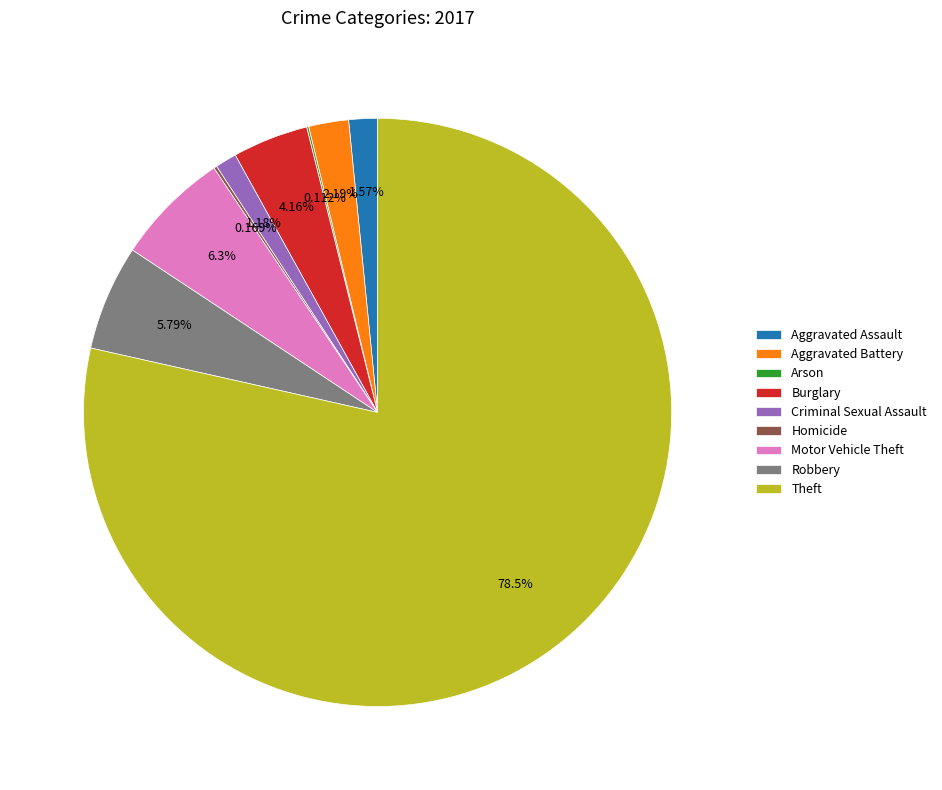

To the nearest percent, what percentage of the pie is Theft?

79%